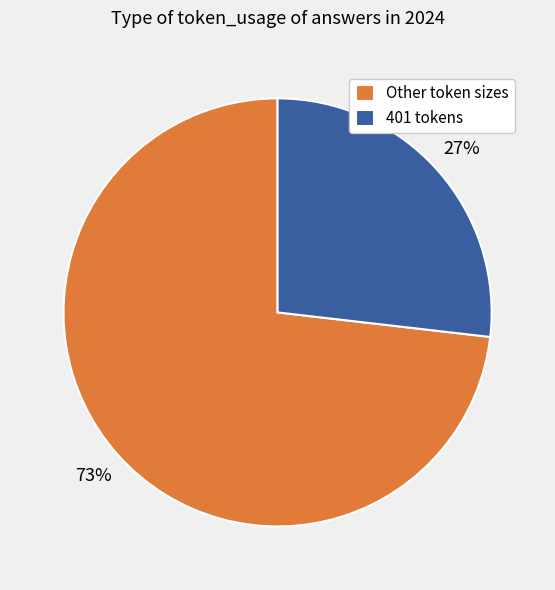

Combined, do Other token sizes and 401 tokens account for over 50%?

Yes